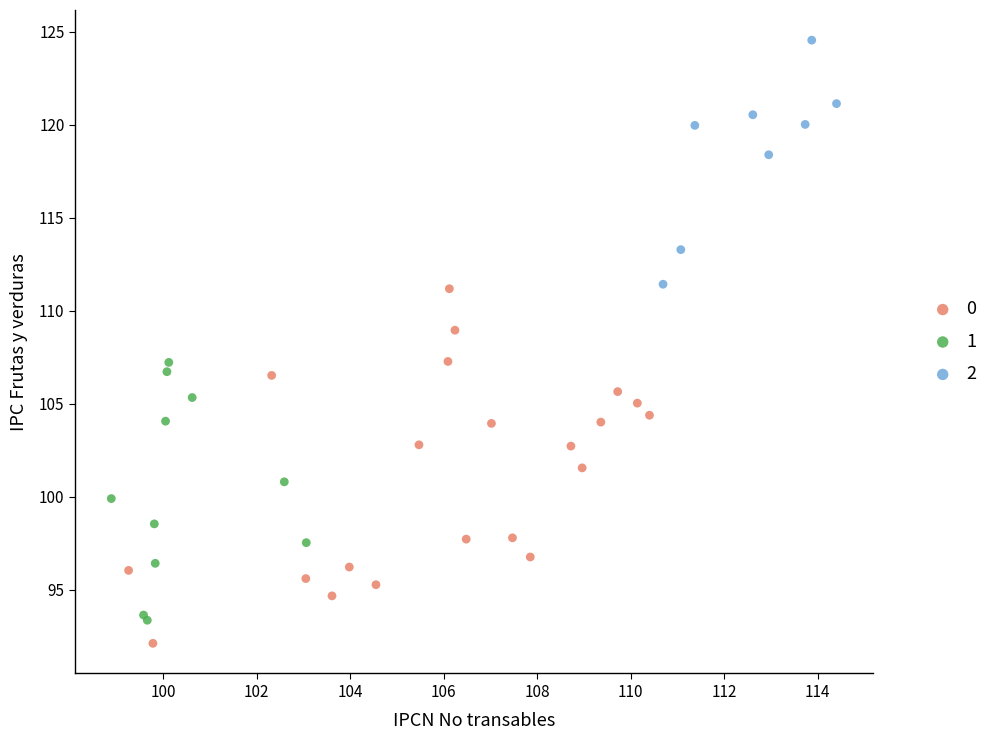

What are all the series names shown in the legend?

0, 1, 2